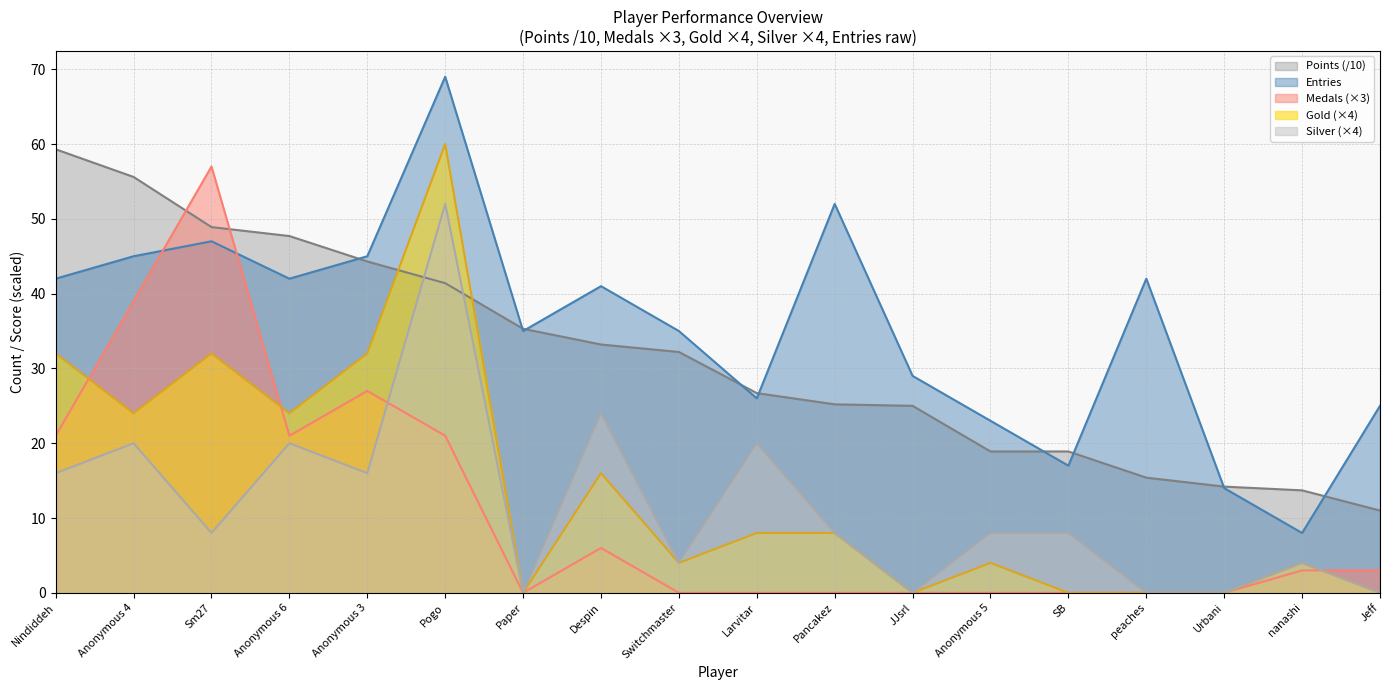

True or false: Points and Medals cross at least once.

True